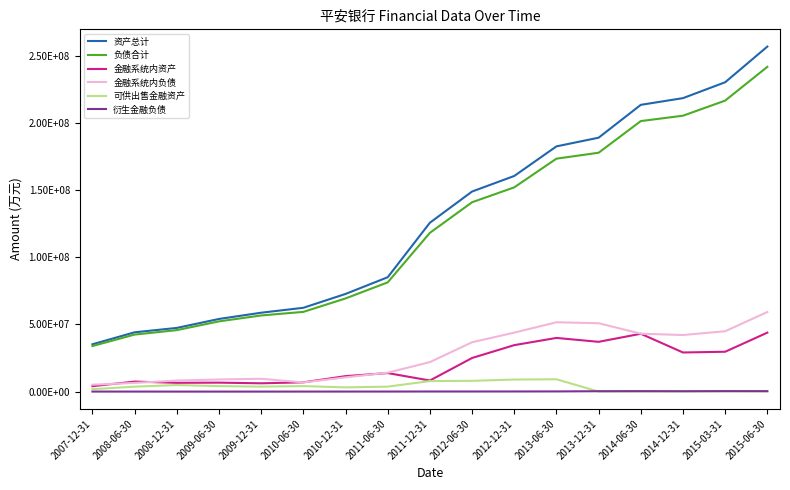

What is the smallest value displayed?

2154.0